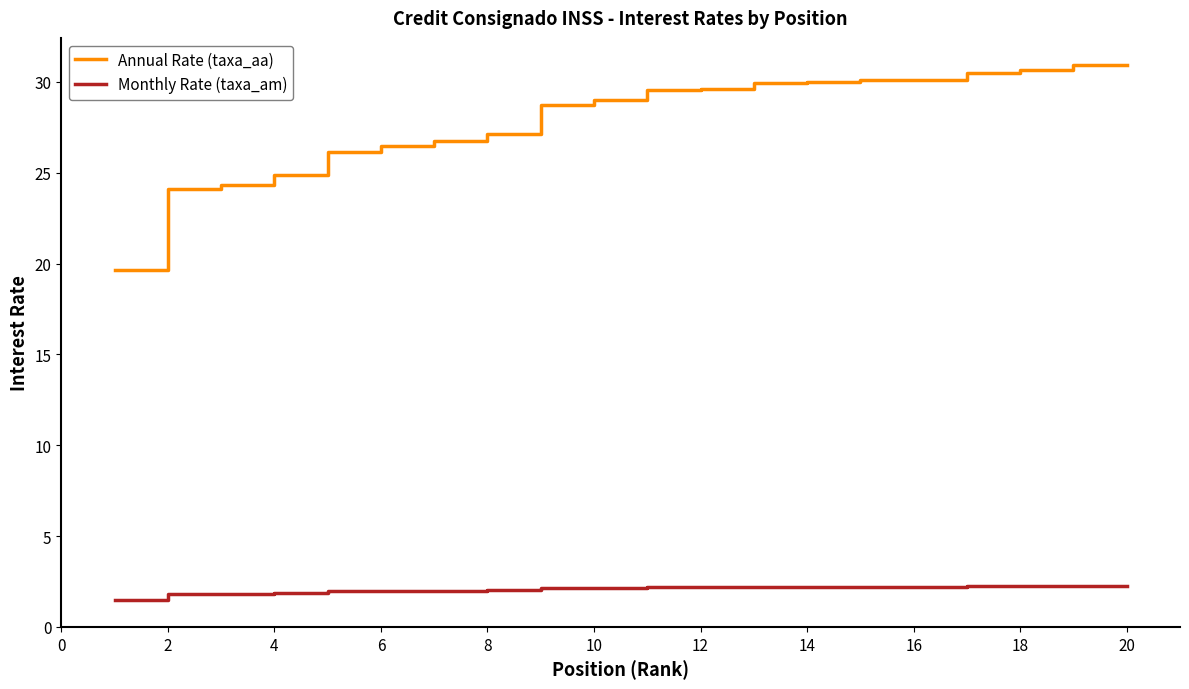

List the series in order of their peak value, lowest first.

Monthly Rate (taxa_am), Annual Rate (taxa_aa)